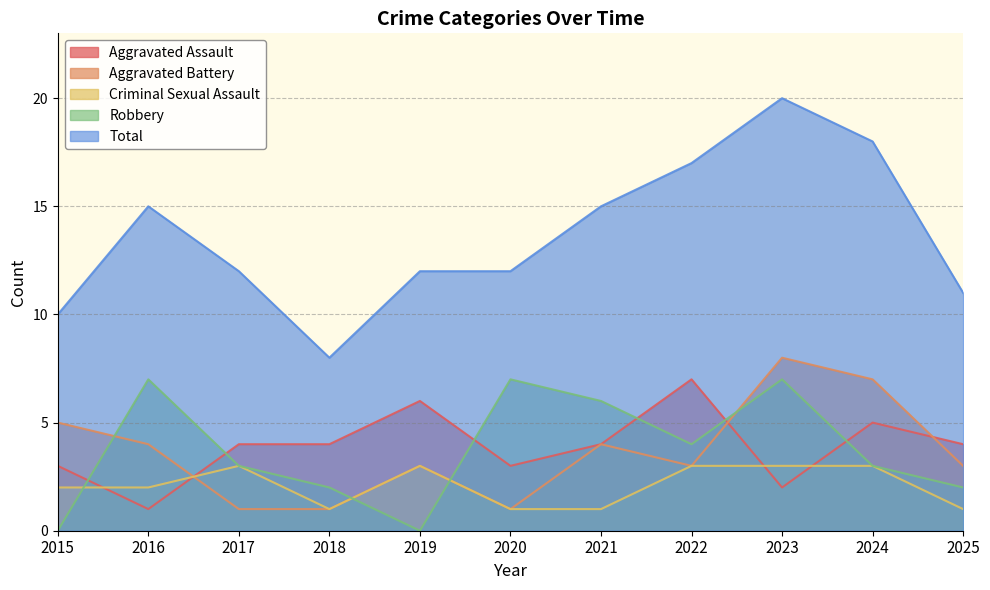

At which label does Aggravated Battery reach its peak?

2023